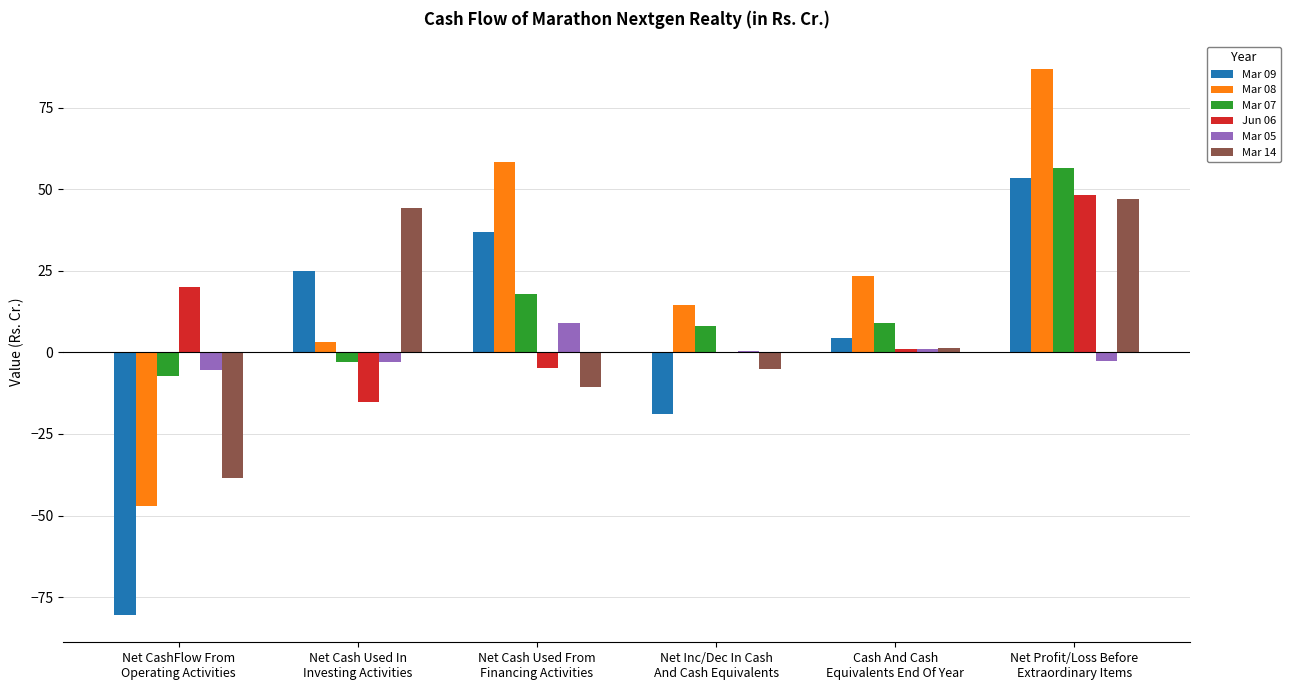

What is the sum of all Mar 09 values?

20.3